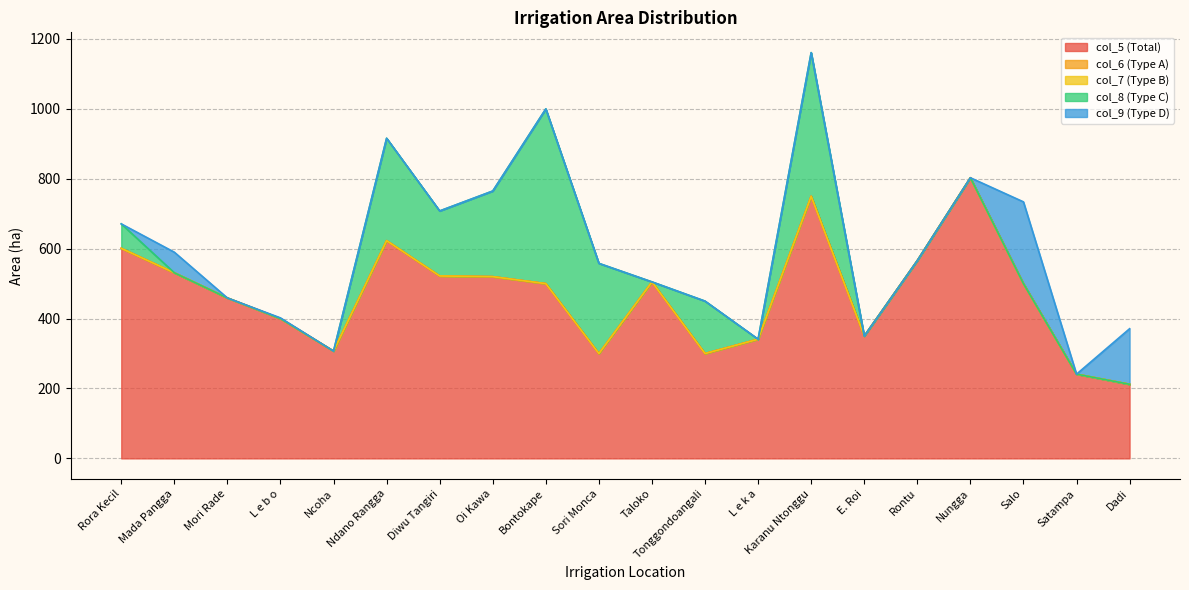

What is the label of the 8th point from the right?

L e k a